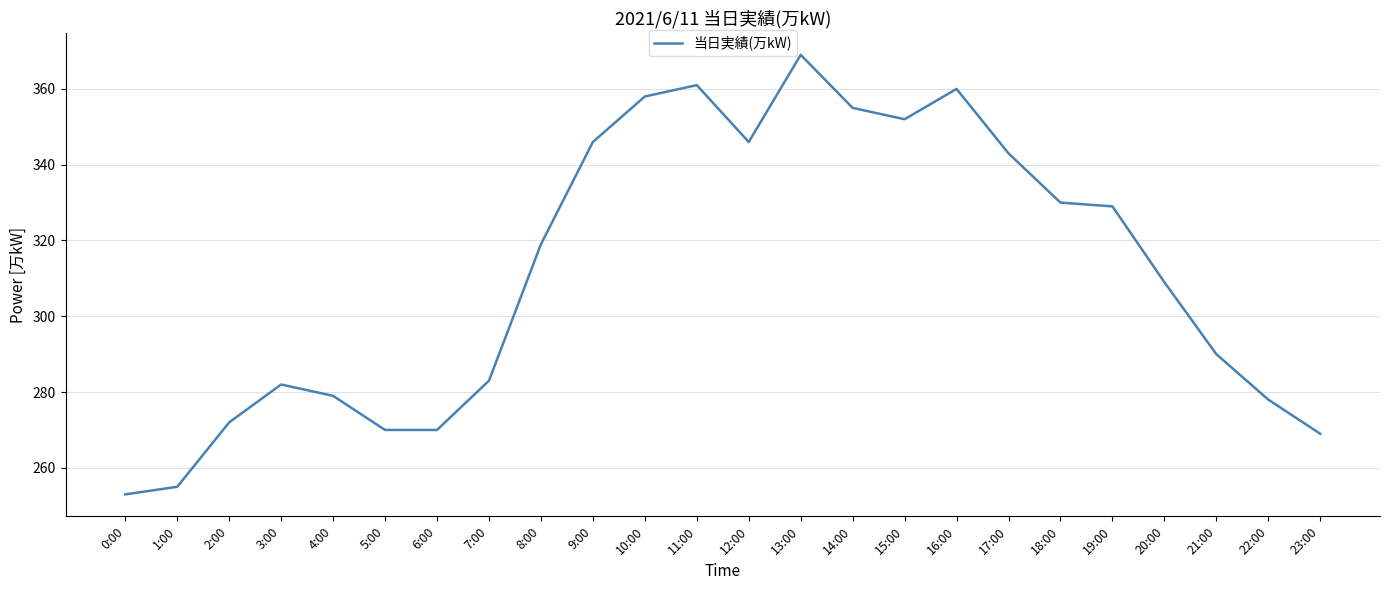

How many lines are shown in the chart?

1